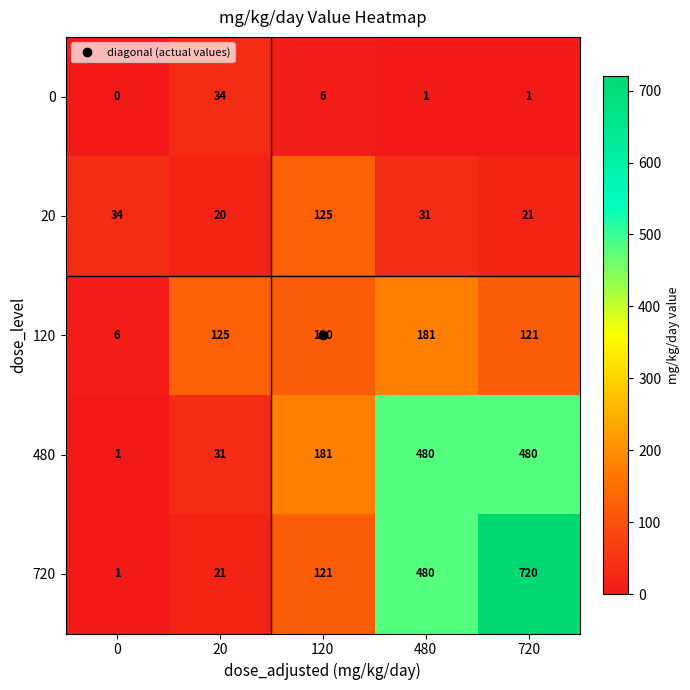

The 480 series shows 480 at 720. True or false?

True